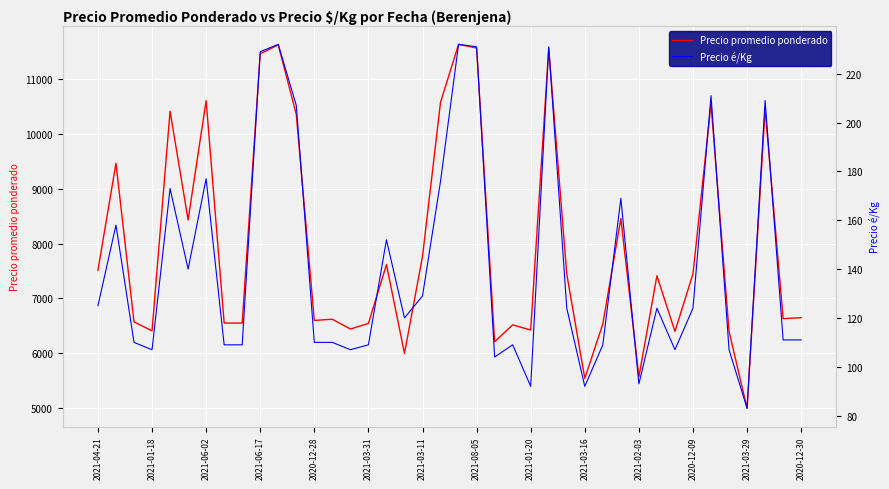

Rank the series at 16 from lowest to highest value.

Precio é/Kg, Precio promedio ponderado